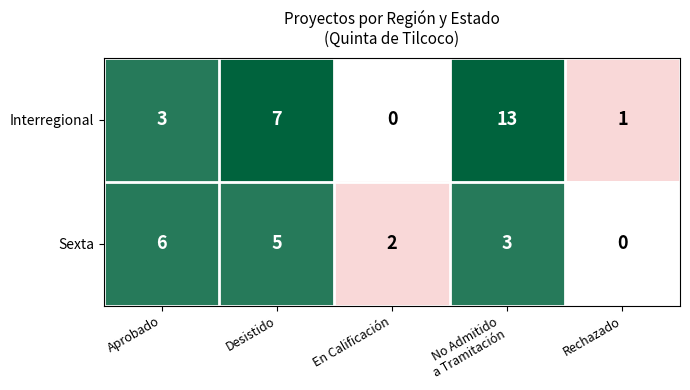

Is the value of Aprobado at 4 greater than the value of En Calificación at 0?

No